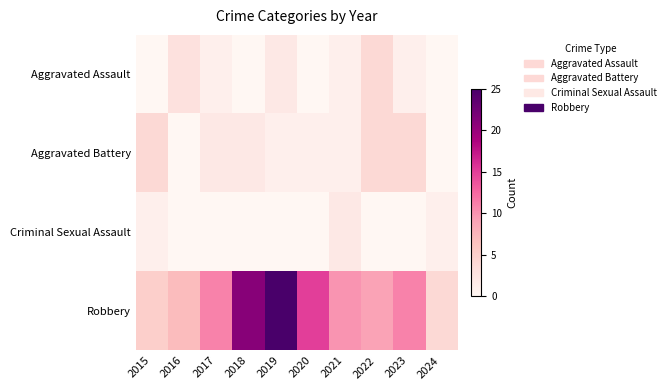

Reading left to right, list all the values displayed in this chart.

Aggravated Assault: 2015=0	2016=3	2017=1	2018=0	2019=2	2020=0	2021=1	2022=4	2023=1	2024=0
Aggravated Battery: 2015=4	2016=0	2017=2	2018=2	2019=1	2020=1	2021=1	2022=4	2023=4	2024=0
Criminal Sexual Assault: 2015=1	2016=0	2017=0	2018=0	2019=0	2020=0	2021=2	2022=0	2023=0	2024=1
Robbery: 2015=5	2016=7	2017=11	2018=21	2019=25	2020=15	2021=10	2022=9	2023=11	2024=4